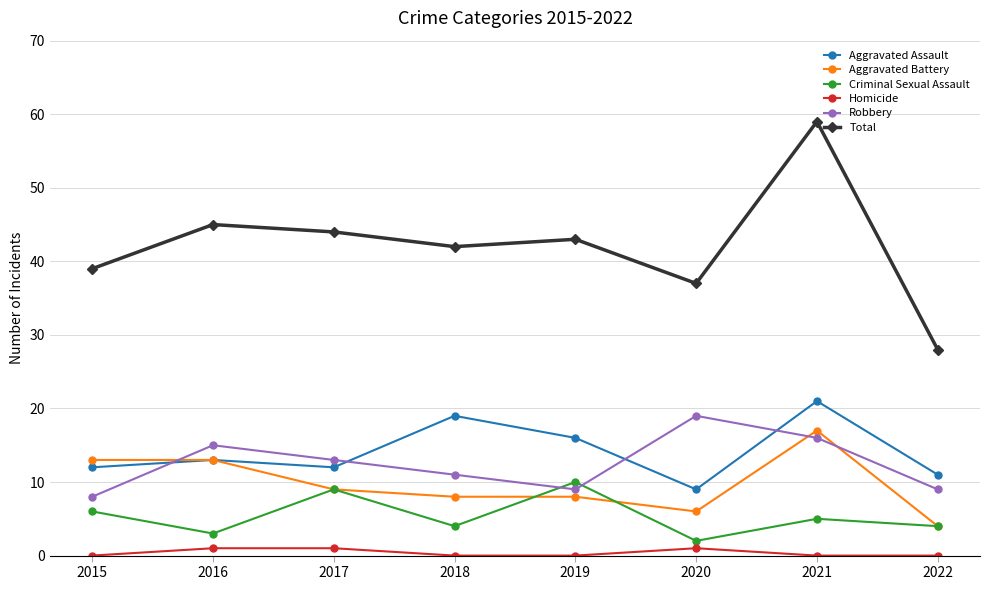

What is the average value of the Criminal Sexual Assault series?

5